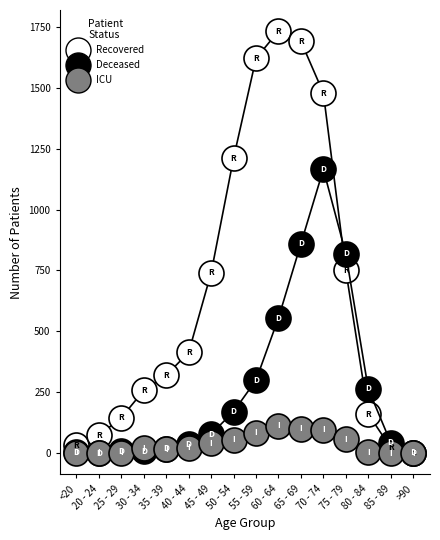

How many values in the Deceased series are below 79?

8